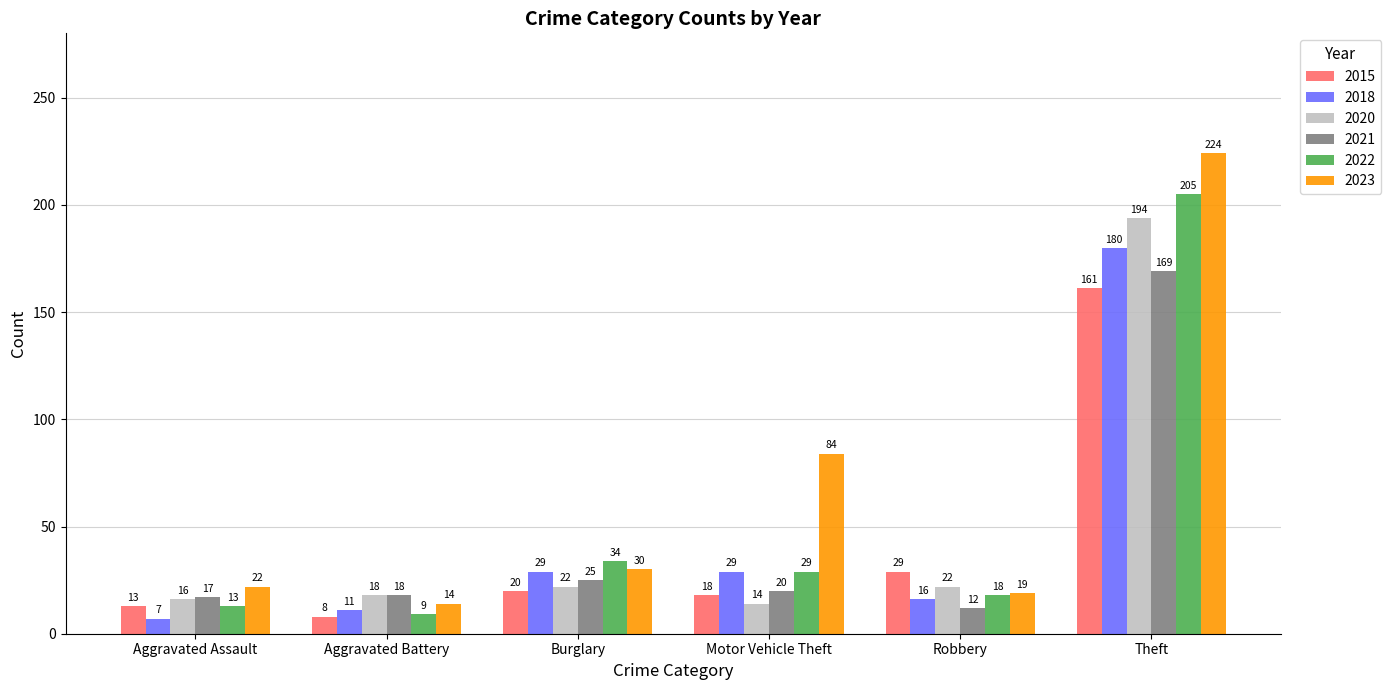

Rank the series at Burglary from lowest to highest value.

2015, 2020, 2021, 2018, 2023, 2022